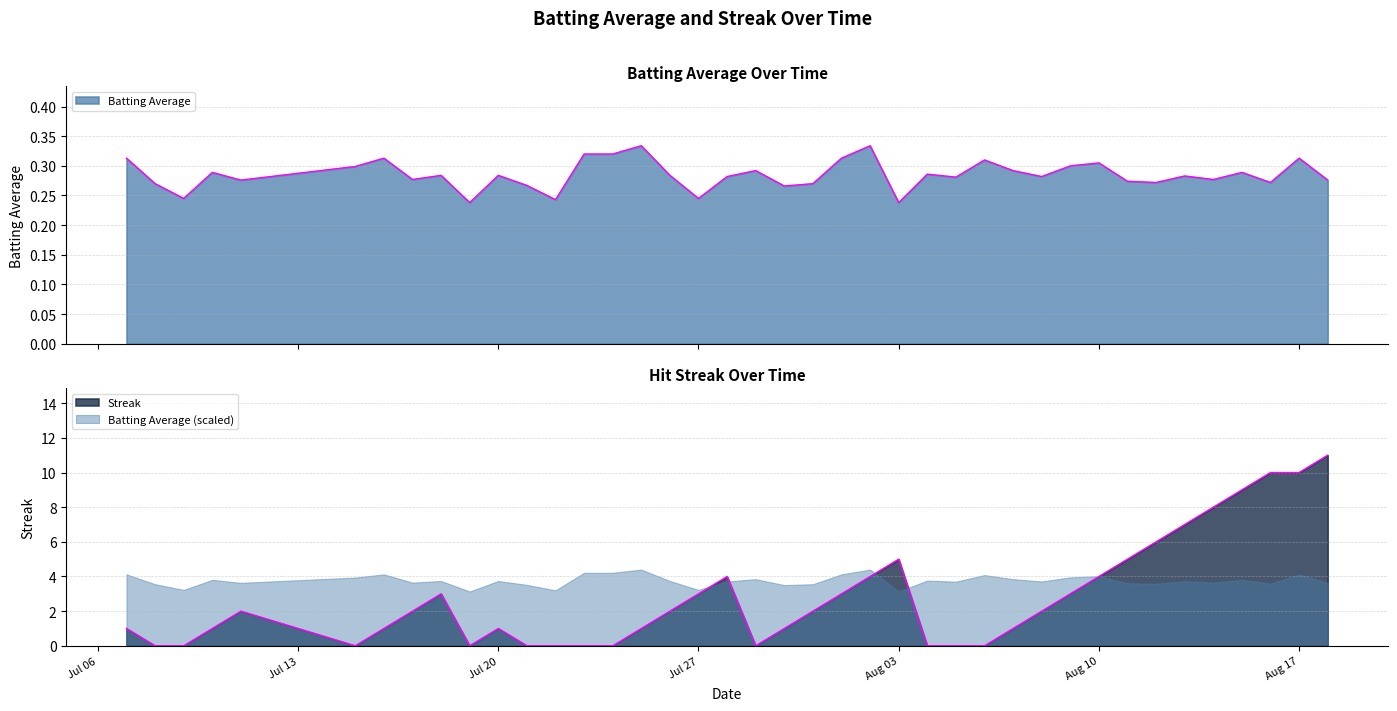

Is it true that Streak equals 0.0 at 2010-08-06?

True